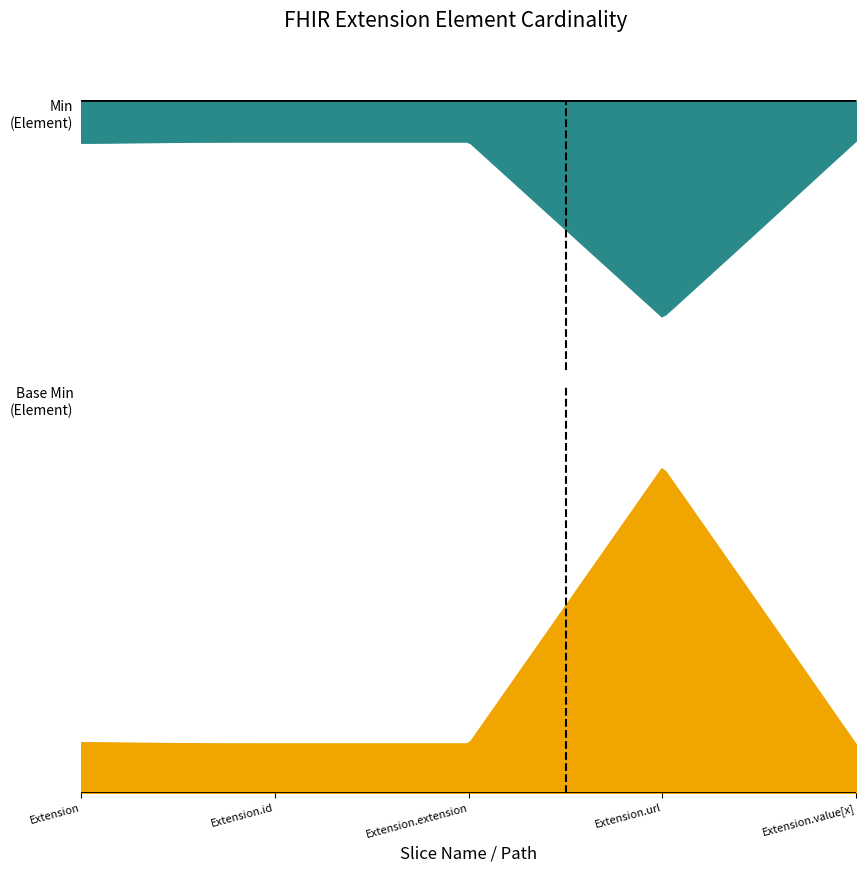

How many lines are shown in the chart?

2